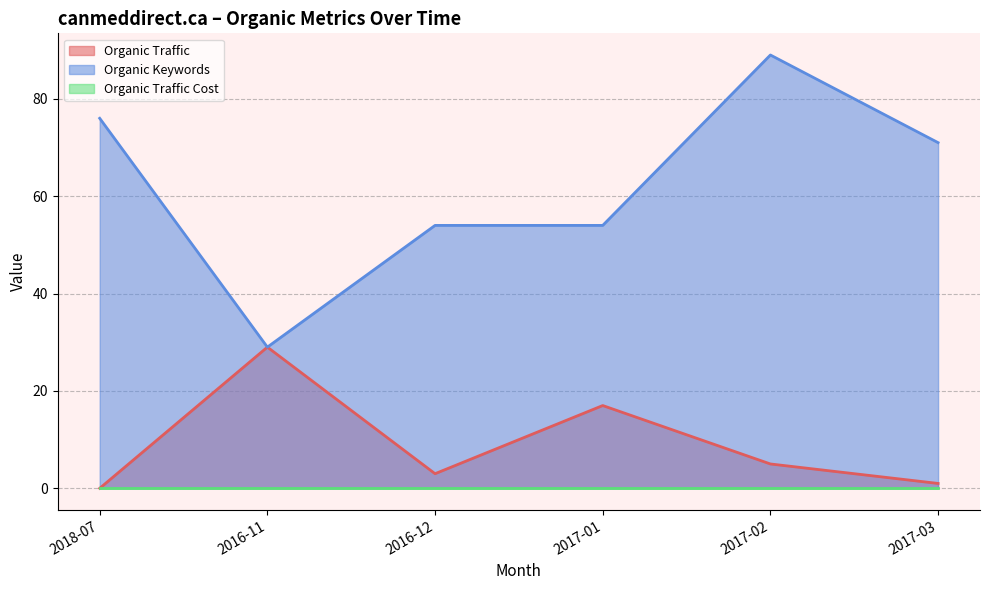

True or false: Organic Traffic and Organic Keywords intersect in this chart.

False